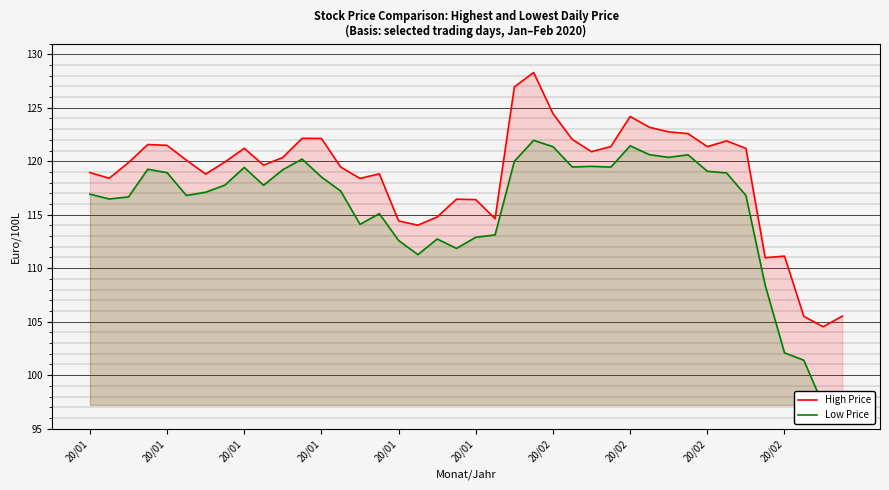

Count the number of categories in the chart.

40